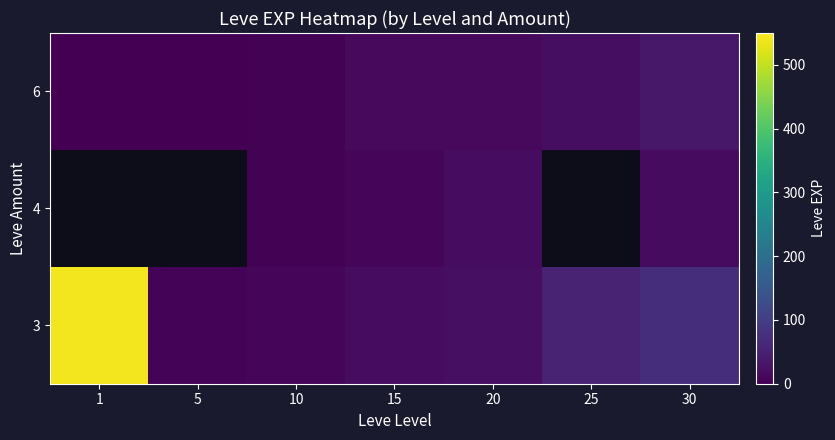

What is the greatest value displayed?

540.0